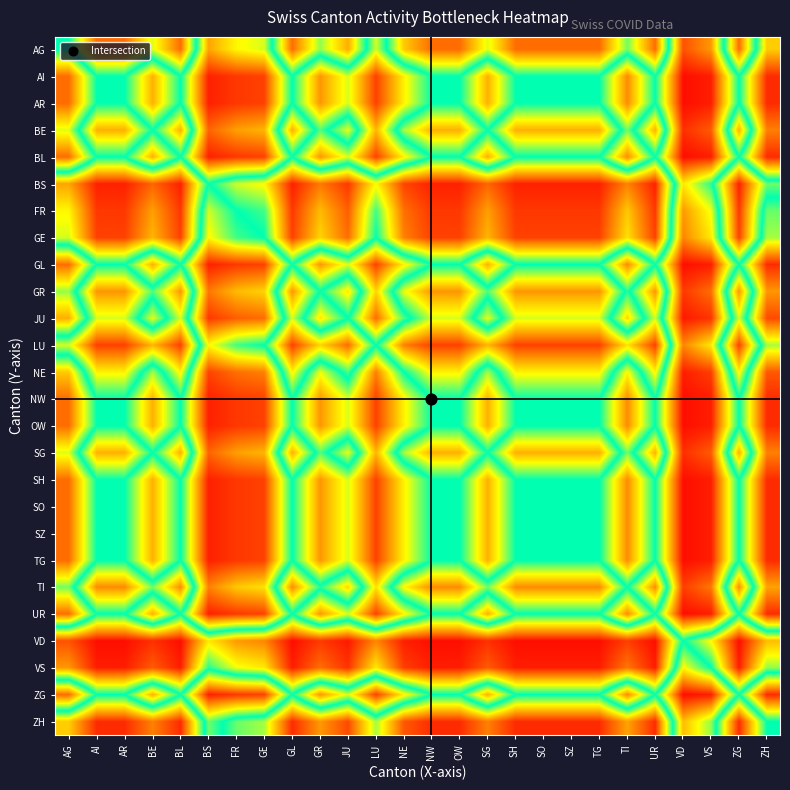

Rank the series at ZH from lowest to highest value.

AI, AR, BL, GL, NW, OW, SH, SO, SZ, TG, UR, ZG, JU, NE, BE, SG, GR, TI, AG, GE, LU, FR, ZH, BS, VS, VD